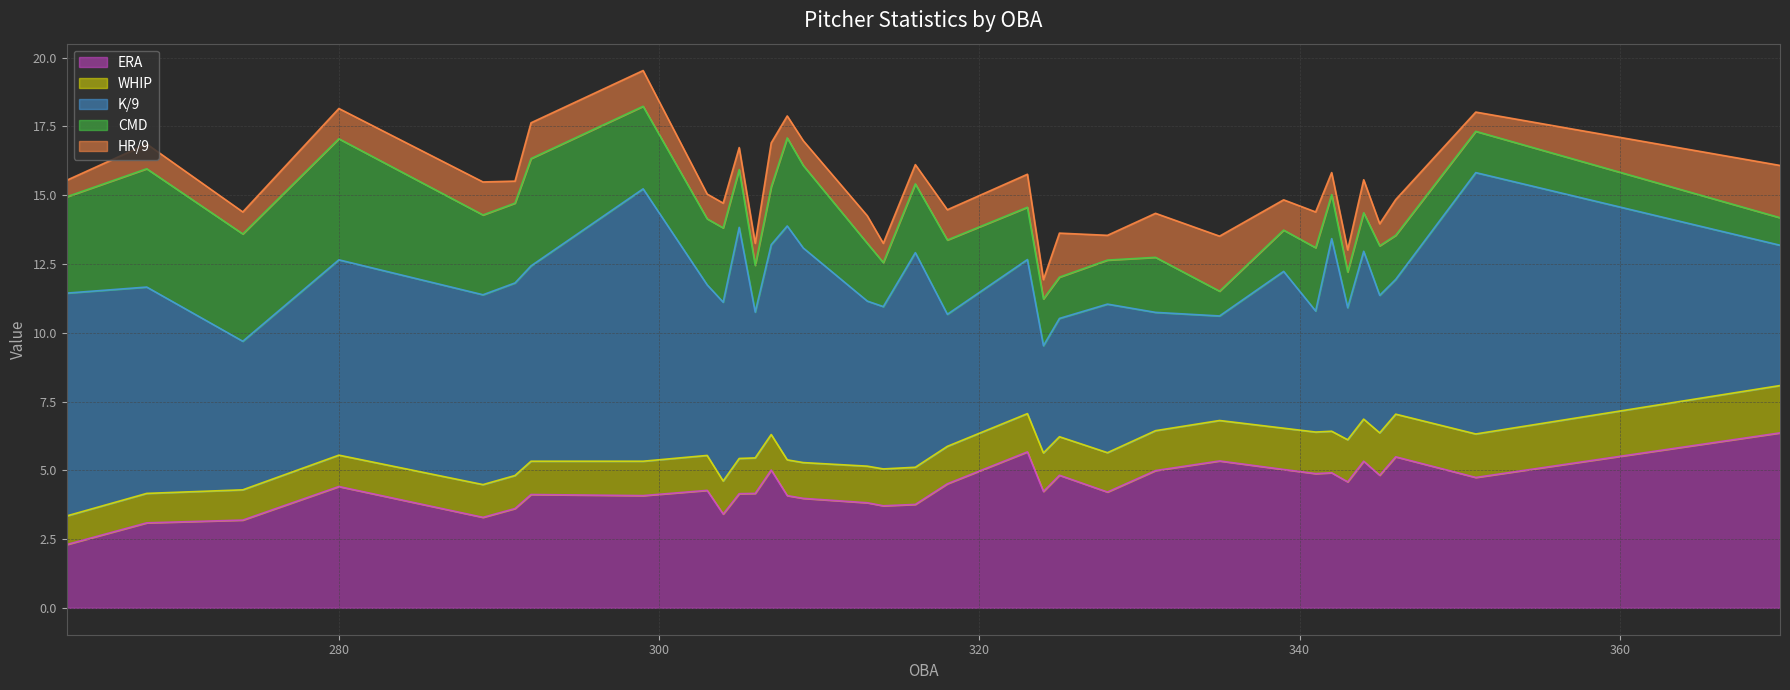

What is the highest value of the ERA series?

6.4